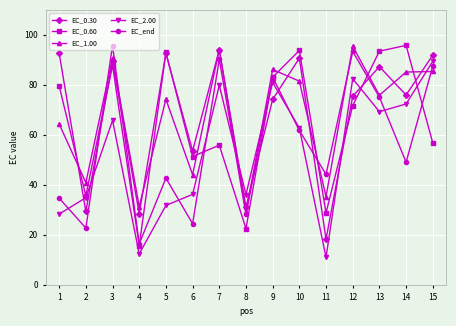

Is it true that EC_end equals 13.6 at 5?

False